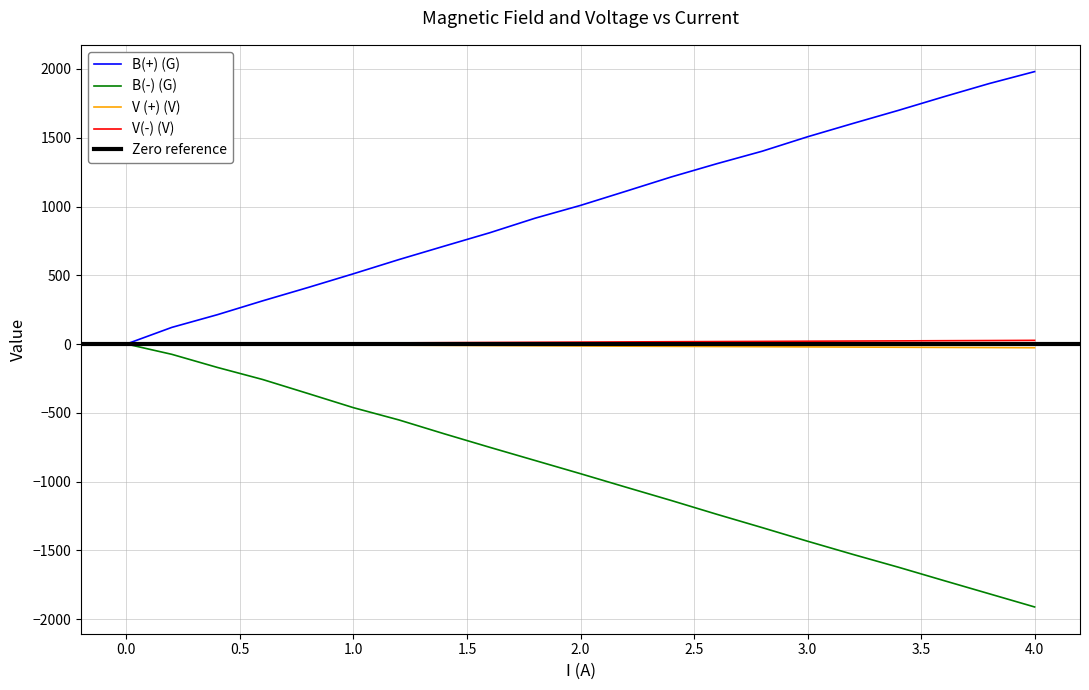

What are all the series names shown in the legend?

B(+) (G), B(-) (G), V (+) (V), V(-) (V)